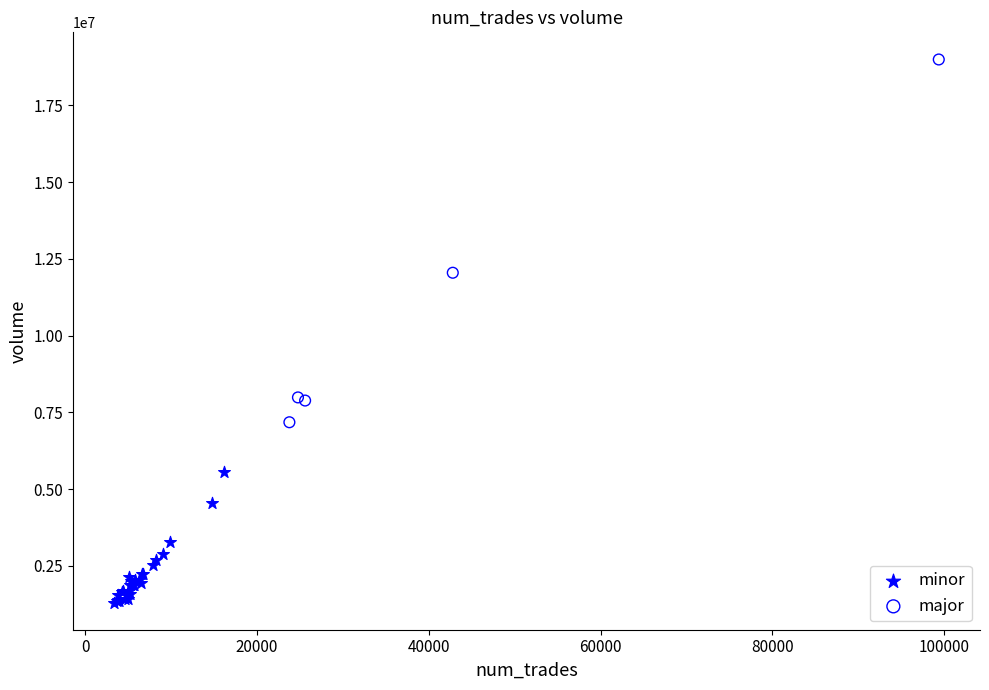

Which series contains the lowest Y value?

minor